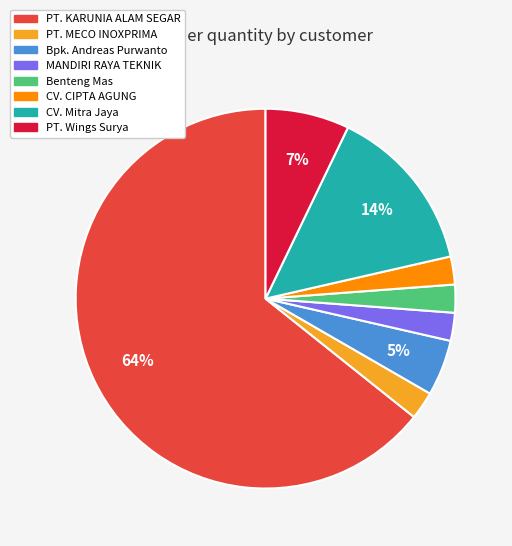

To the nearest percent, what portion does Bpk. Andreas Purwanto represent?

5%